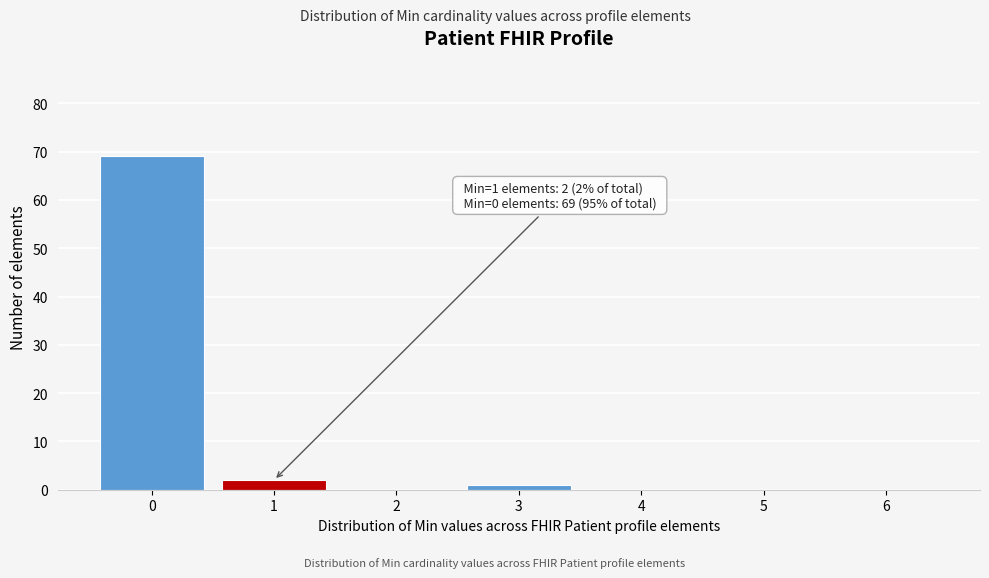

Reading left to right, list all the values displayed in this chart.

0=69	1=2	2=0	3=1	4=0	5=0	6=0